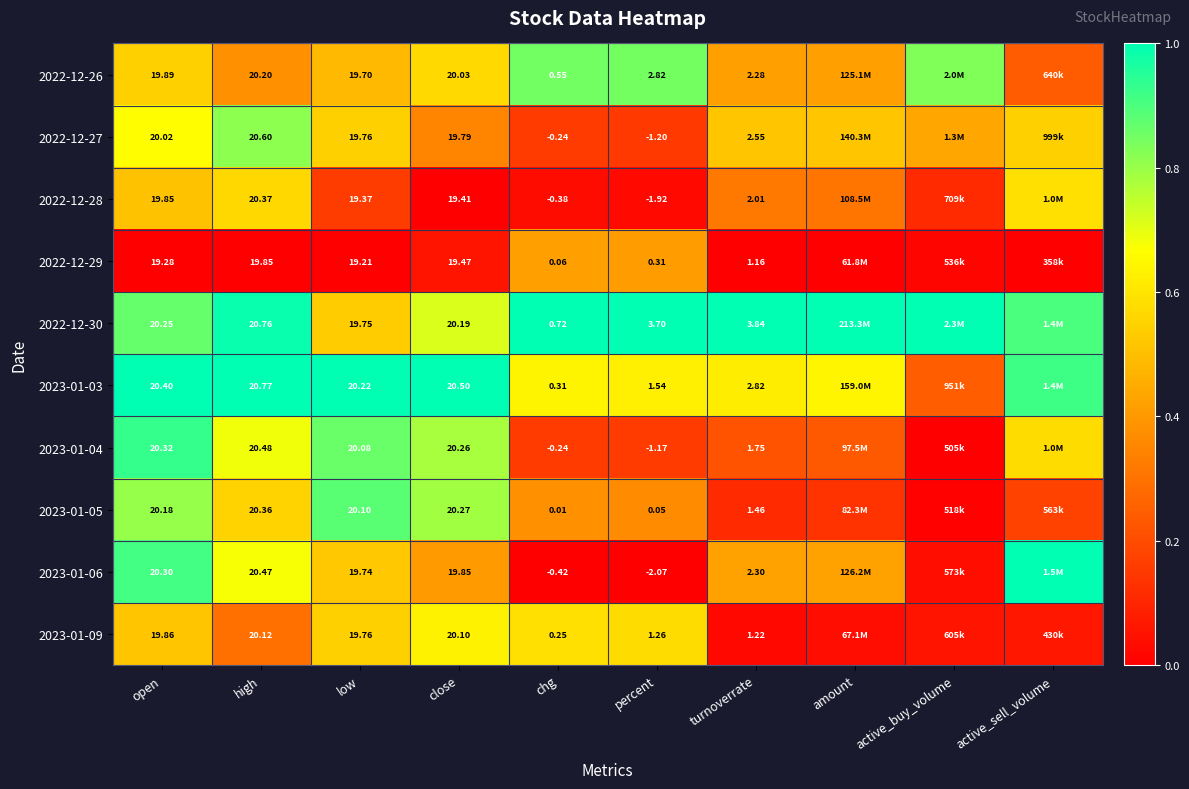

Is the value of 2023-01-03 at open greater than the value of 2023-01-09 at chg?

Yes